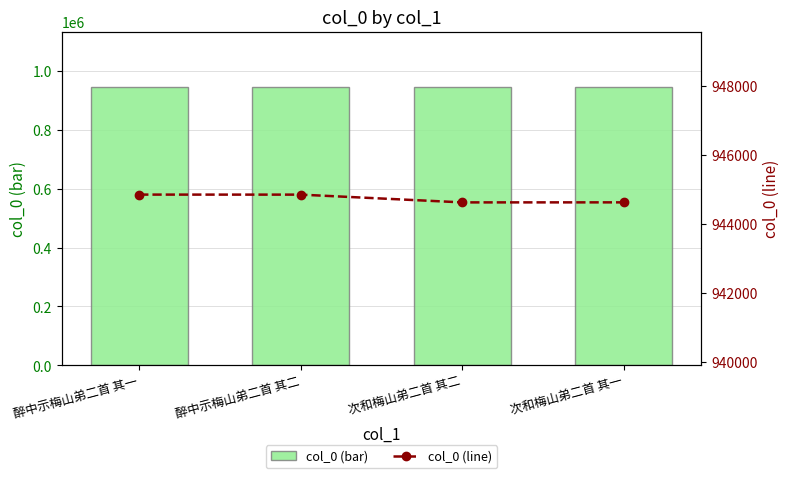

What is the difference between the maximum and minimum values in the col_0 (line) series?

226